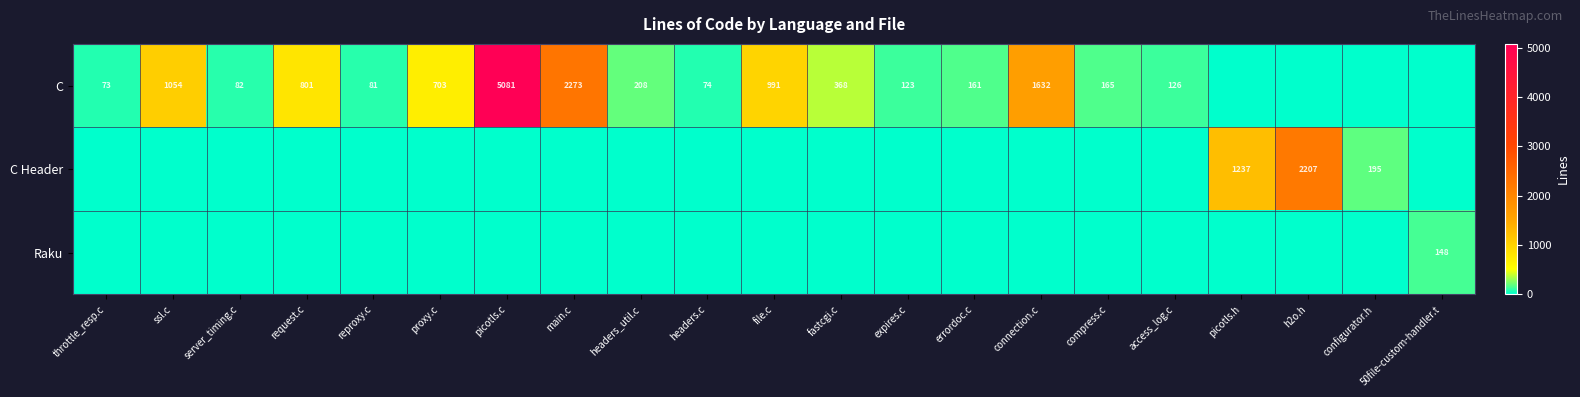

True or false: C has a value of 161 at errordoc.c.

True